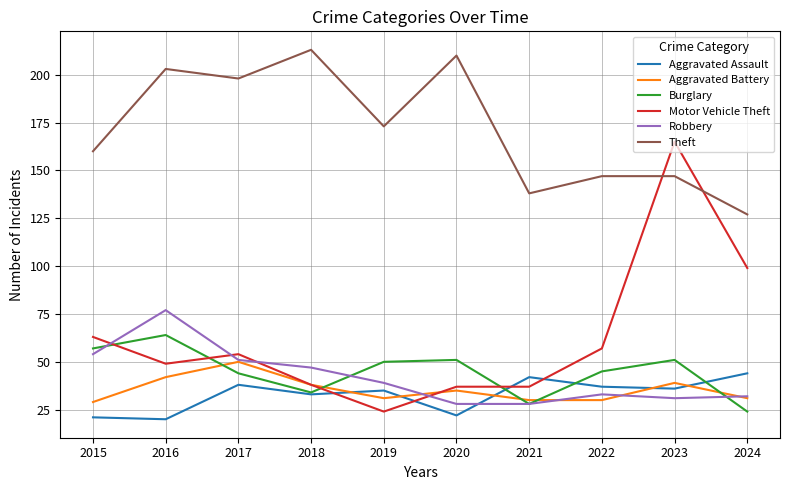

What is the minimum value shown in the chart?

20